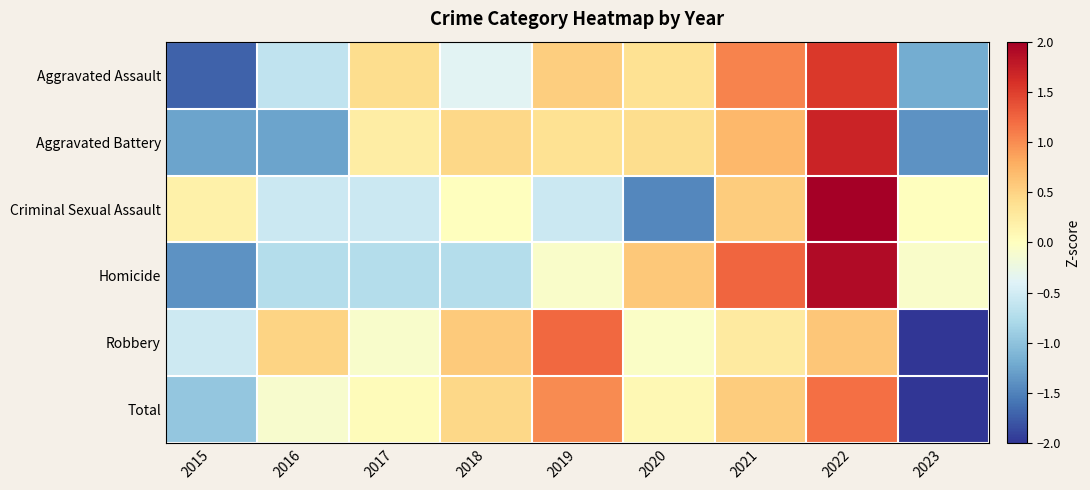

Which label corresponds to the smallest value in the chart?

2023